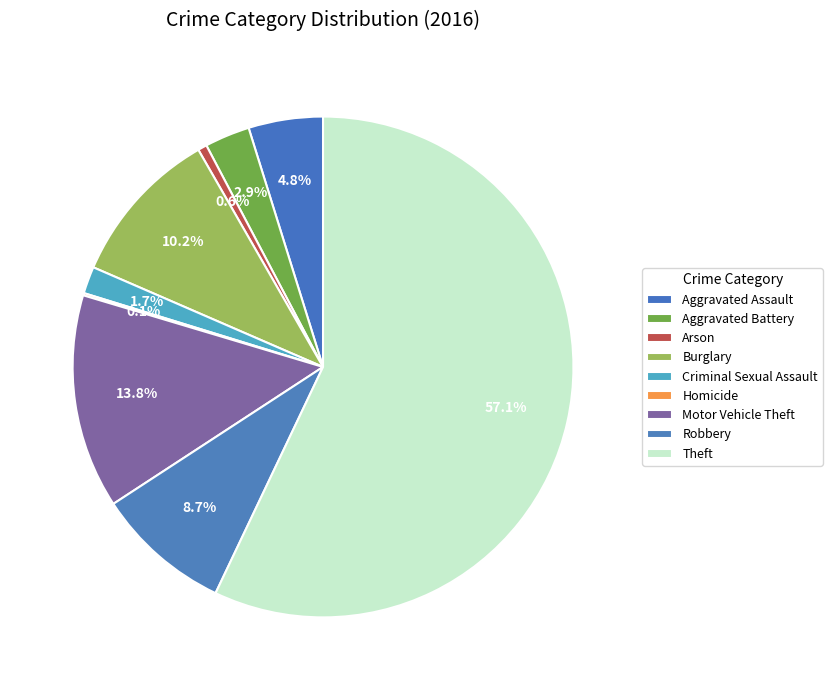

Does Arson account for over 50% of the chart?

No